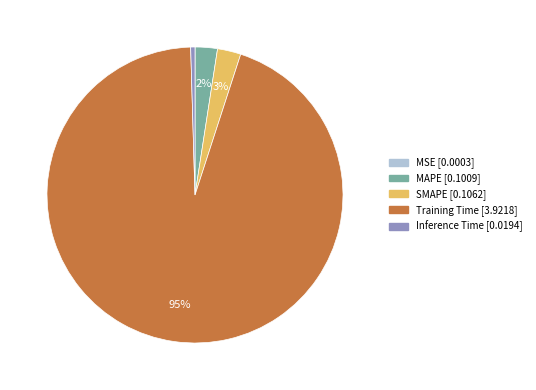

The Training Time slice represents 86% of the pie. True or false?

False